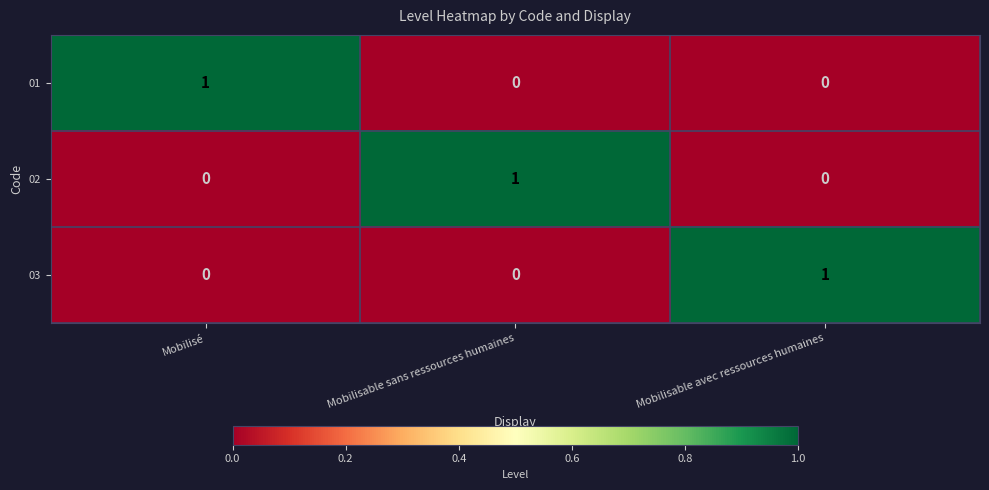

Is it true that 02 equals 0 at Mobilisé?

True